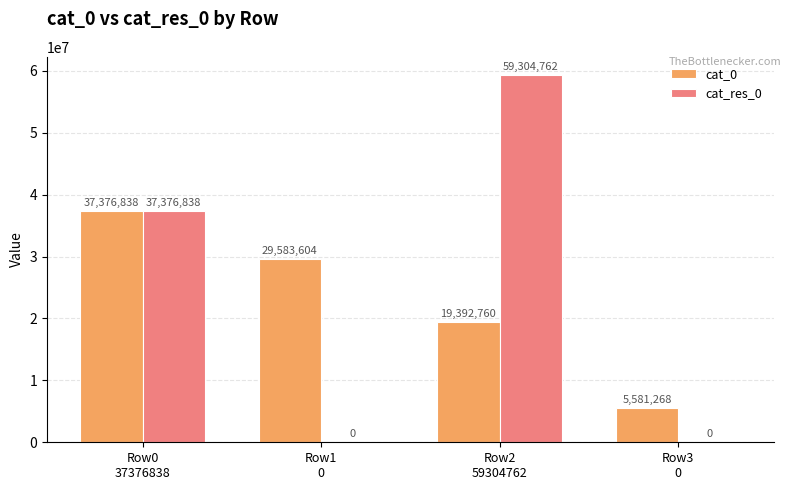

What is the greatest value displayed?

59304762